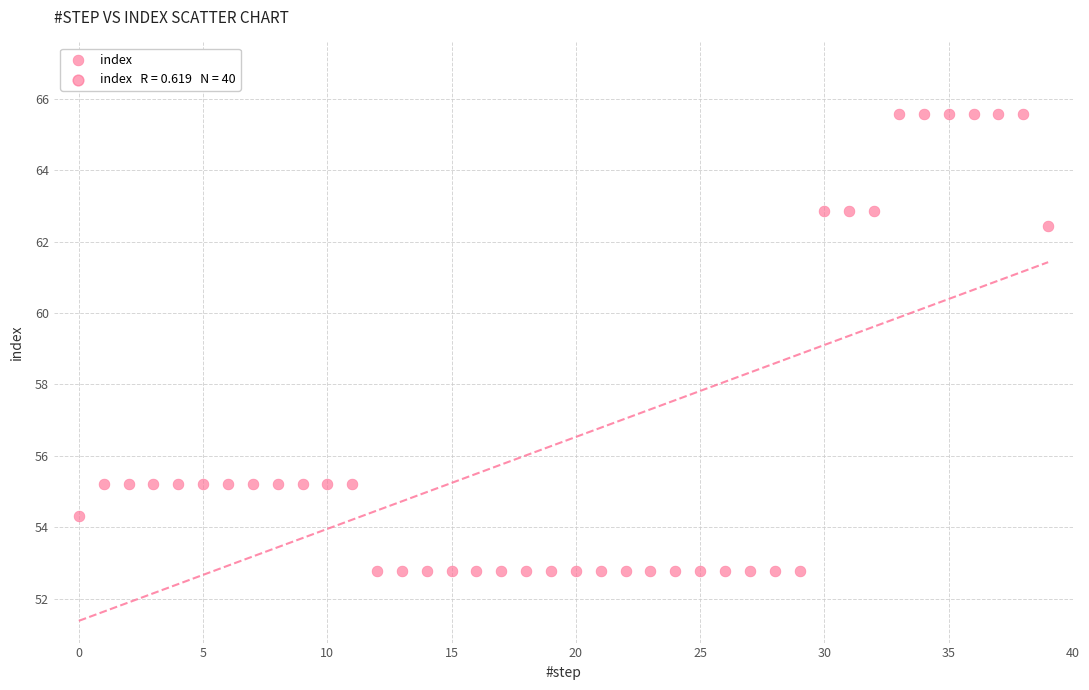

What Y value in the scatter plot is closest to 59?

62.4